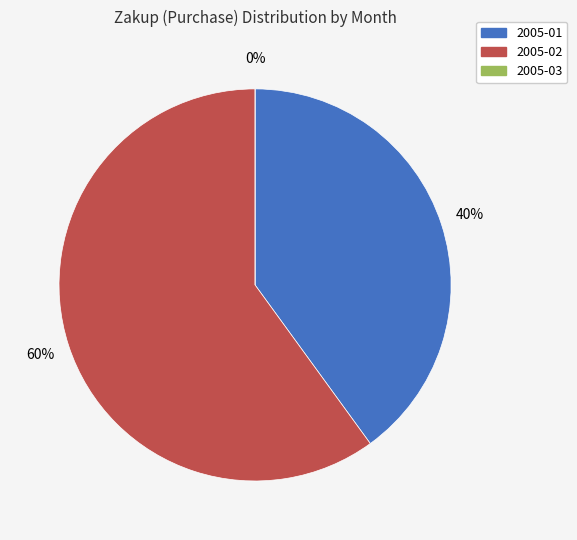

Approximately how many times larger is the value at 2005-02 compared to 2005-01?

1.5